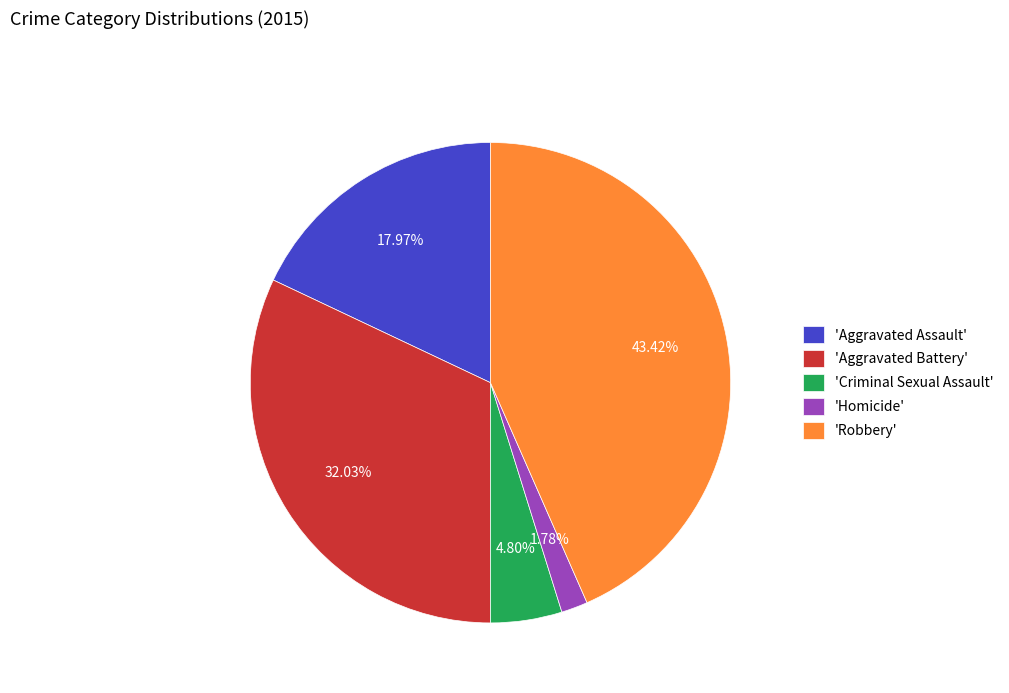

How many slices are in this pie chart?

5